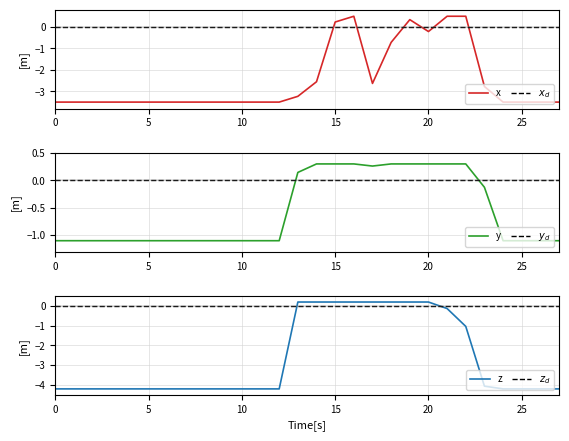

How many interior local valleys does the x series have?

2